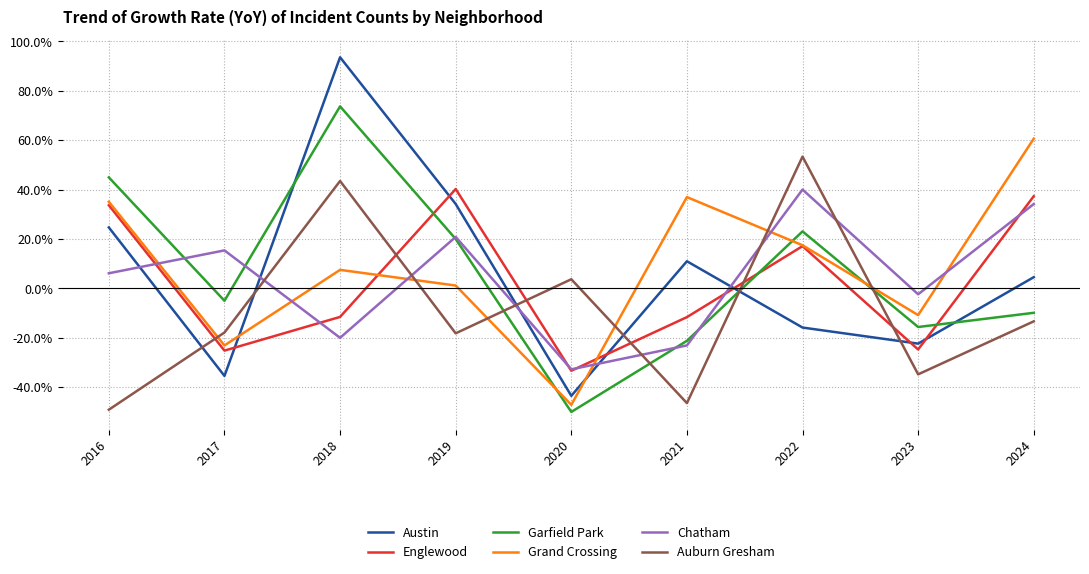

How many times do Auburn Gresham and Grand Crossing cross each other?

6